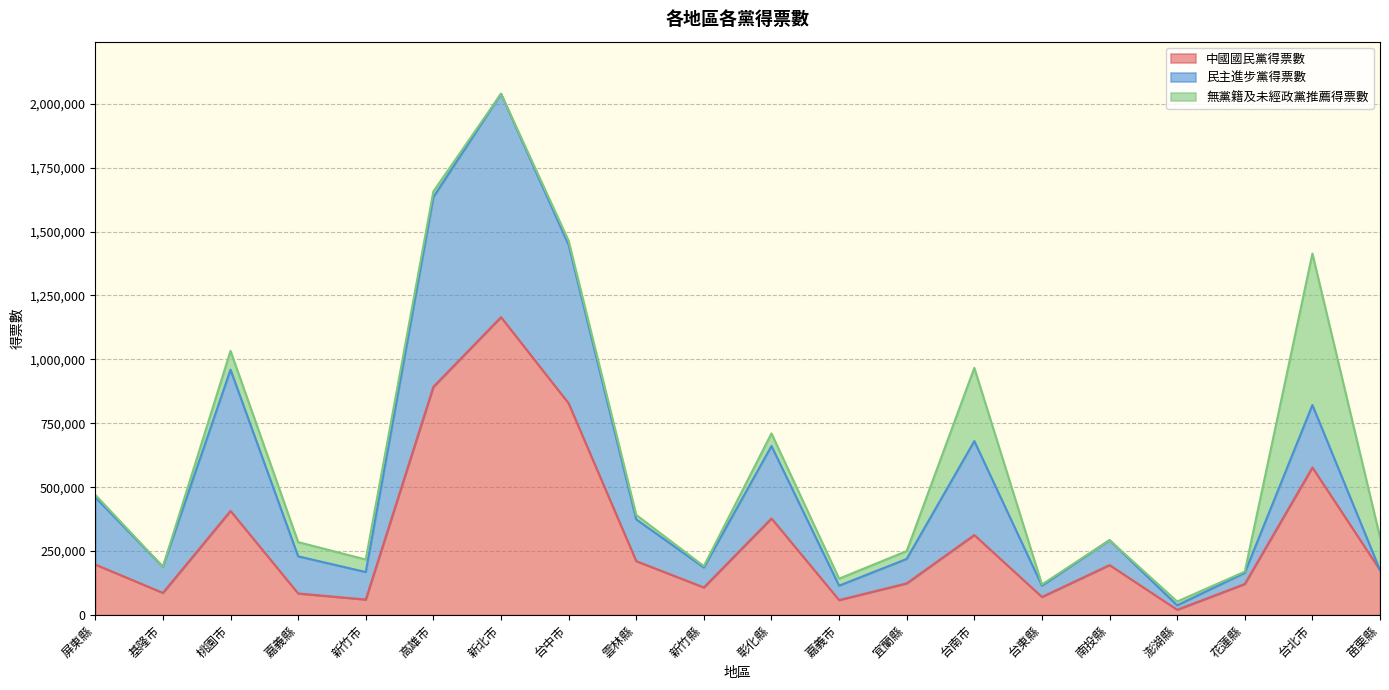

Reading left to right, transcribe all the data shown in this chart.

中國國民黨得票數: 屏東縣=197518	基隆市=86529	桃園市=407234	嘉義縣=84243	新竹市=60508	高雄市=892545	新北市=1165130	台中市=827996	雲林縣=210770	新竹縣=107877	彰化縣=377795	嘉義市=58558	宜蘭縣=123767	台南市=312874	台東縣=70577	南投縣=195385	澎湖縣=20570	花蓮縣=121297	台北市=577096	苗栗縣=175756
民主進步黨得票數: 屏東縣=262809	基隆市=102167	桃園市=552330	嘉義縣=145288	新竹市=107612	高雄市=742239	新北市=873692	台中市=619855	雲林縣=163325	新竹縣=78170	彰化縣=283269	嘉義市=56256	宜蘭縣=95609	台南市=367518	台東縣=44264	南投縣=97460	澎湖縣=17347	花蓮縣=43879	台北市=244342	苗栗縣=0
無黨籍及未經政黨推薦得票數: 屏東縣=9819	基隆市=0	桃園市=73585	嘉義縣=55616	新竹市=48983	高雄市=22123	新北市=0	台中市=15919	雲林縣=17424	新竹縣=5168	彰化縣=49355	嘉義市=27394	宜蘭縣=30745	台南市=286278	台東縣=4677	南投縣=0	澎湖縣=14998	花蓮縣=4420	台北市=592432	苗栗縣=128614